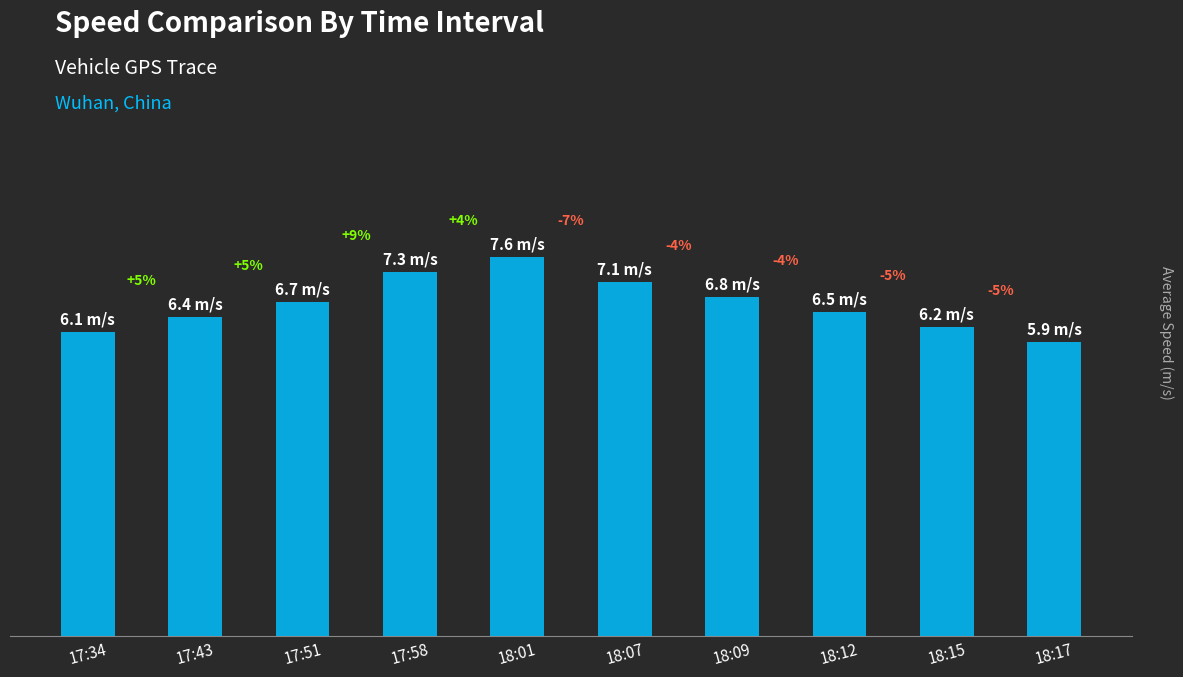

What is the difference between the second highest and minimum values?

1.4